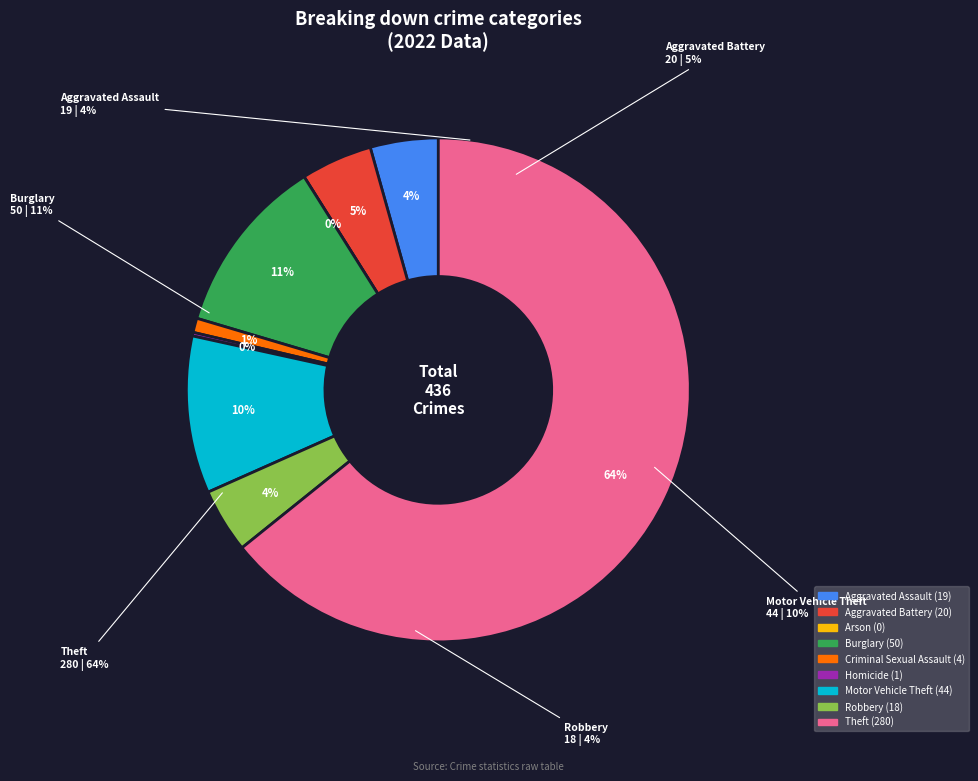

To the nearest percent, what is the combined percentage of Motor Vehicle Theft and Homicide?

10%